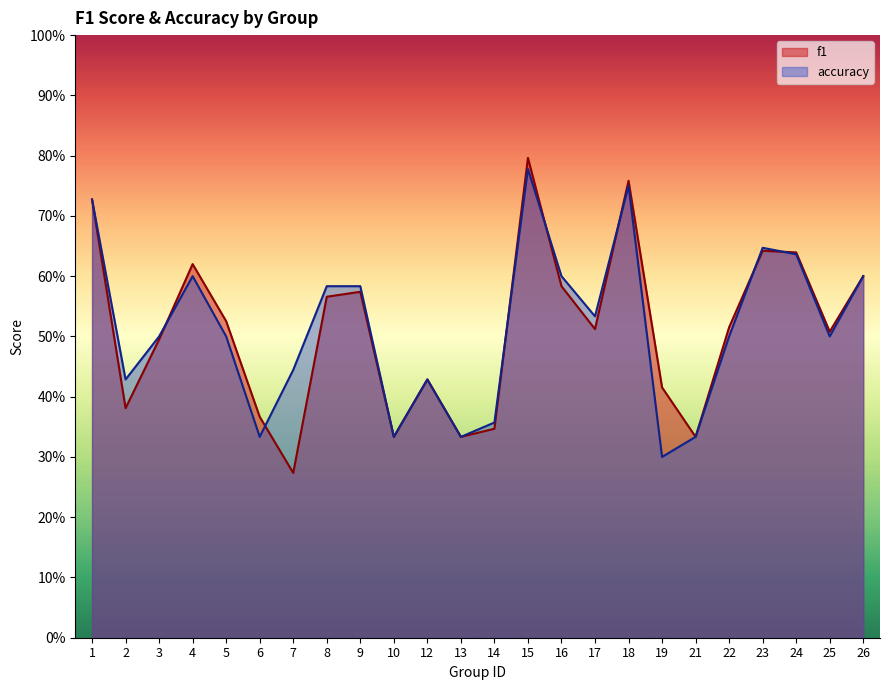

Count the f1 values in the range 0 to 1.

24